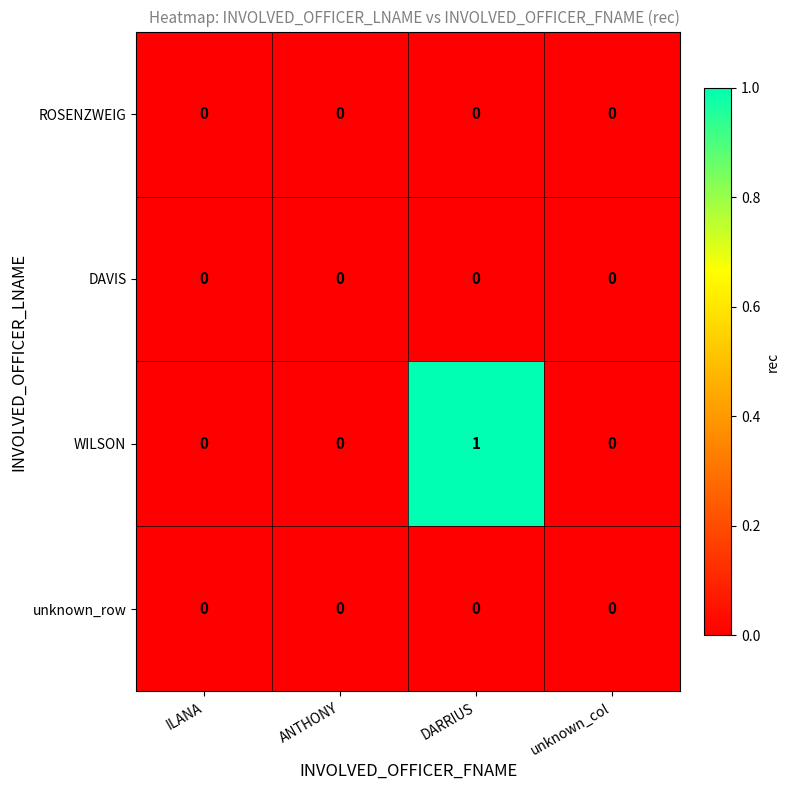

Which label corresponds to the largest value in the chart?

DARRIUS